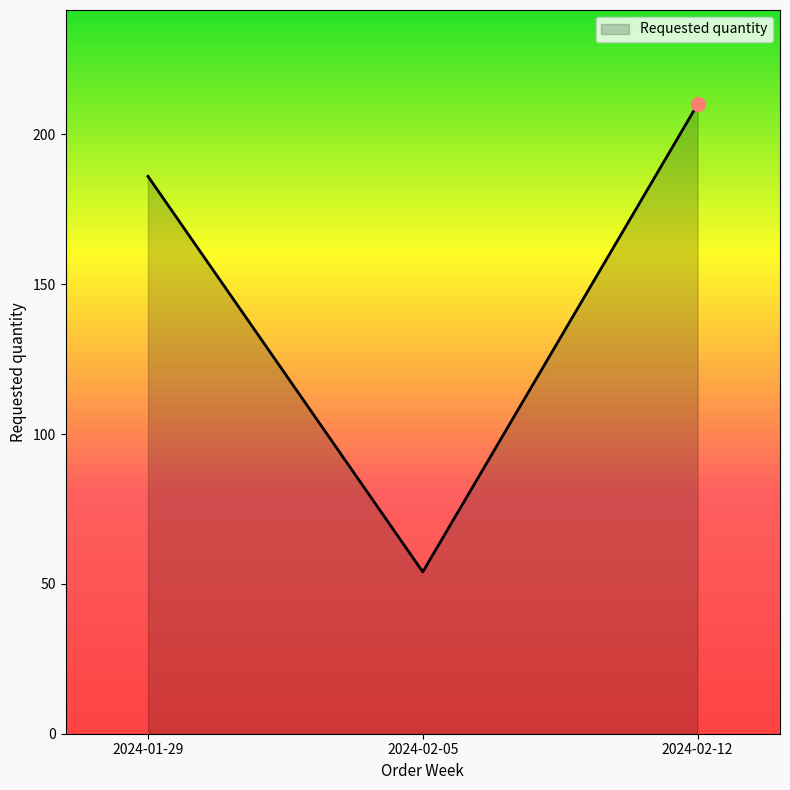

Between 2024-02-05 and 2024-01-29, which is larger?

2024-01-29